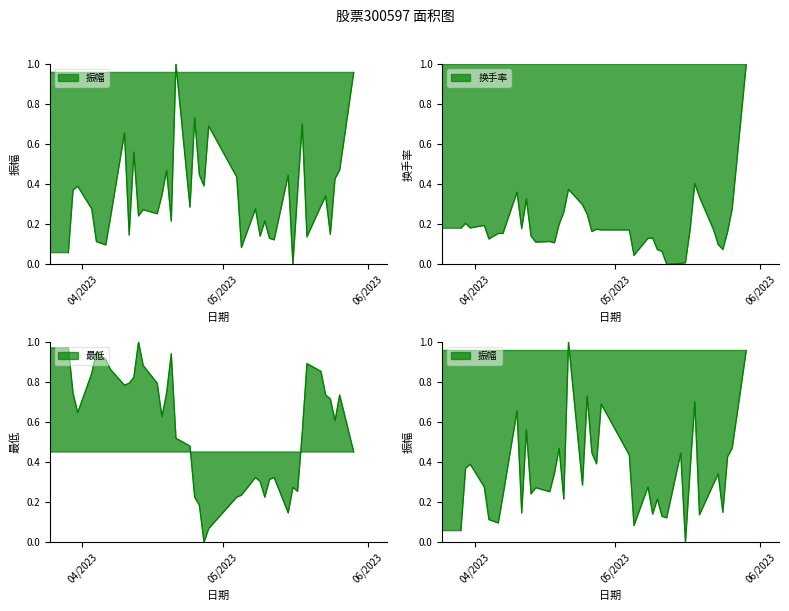

Rank the series by their maximum value, from lowest to highest.

振幅, 换手率, 最低